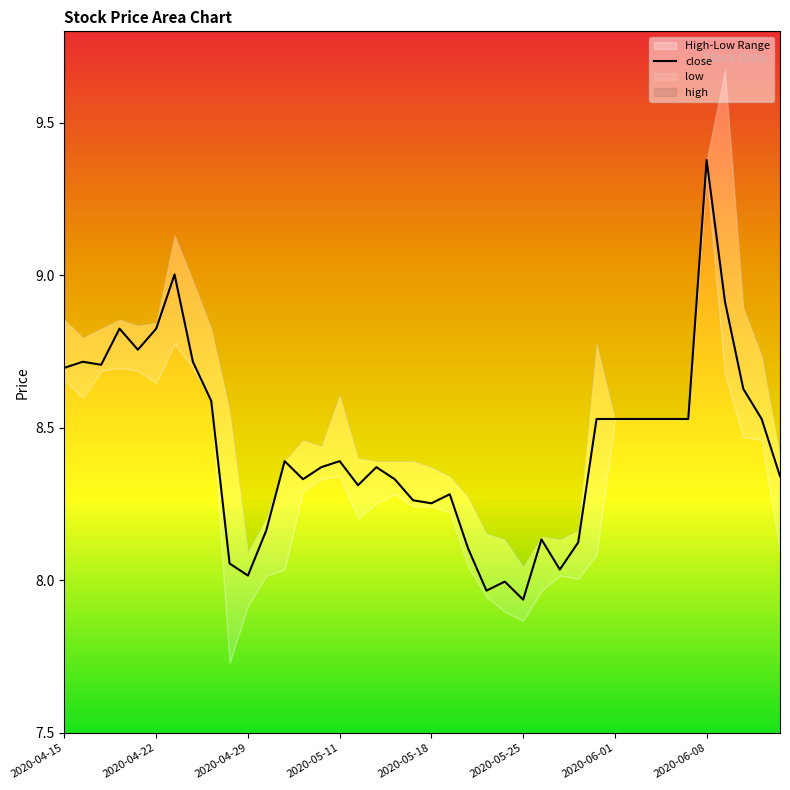

Does the chart have visible grid lines?

No